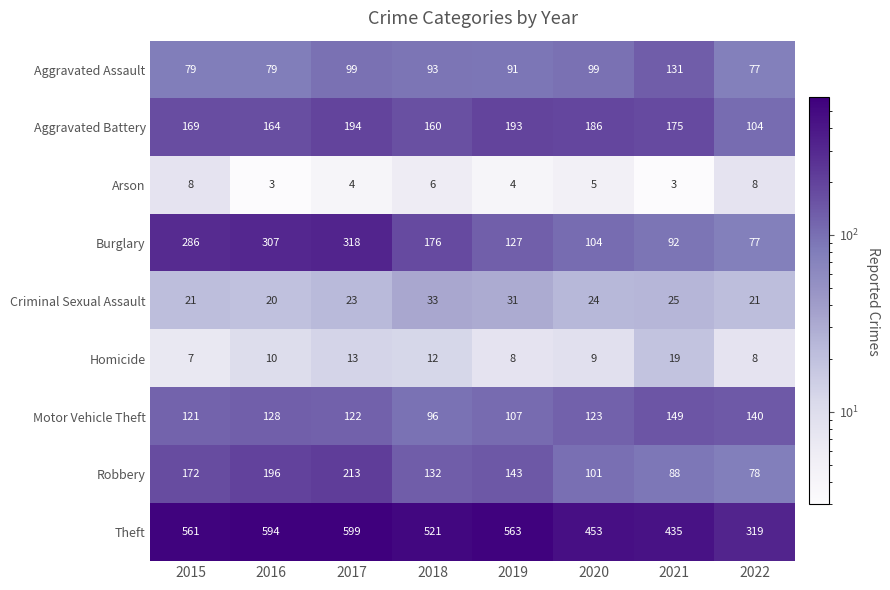

Is it true that Theft equals 450 at 2022?

False